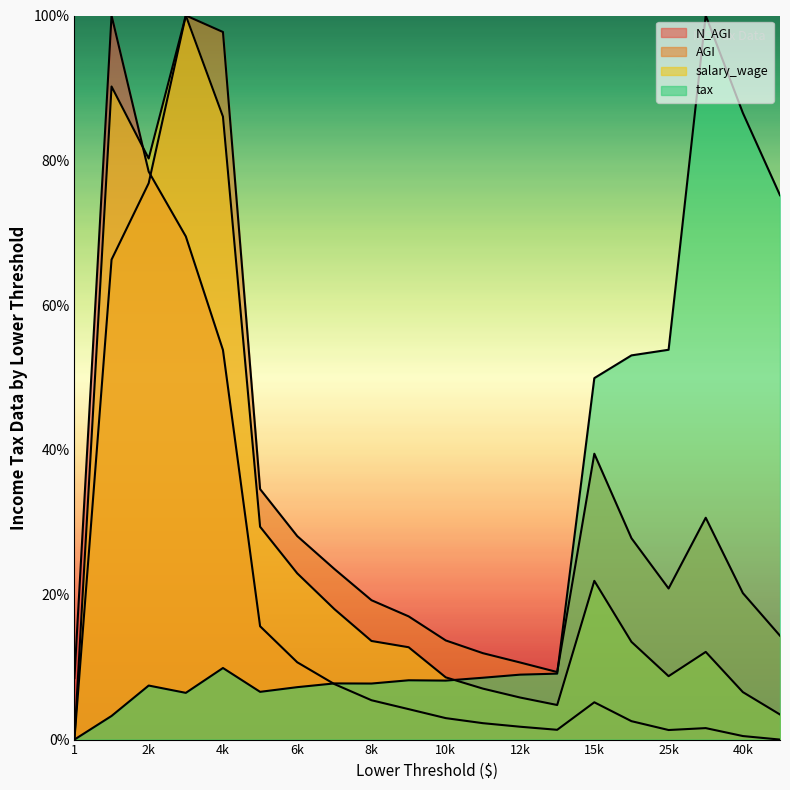

What is the difference between the highest and lowest values at 6k?

93.5